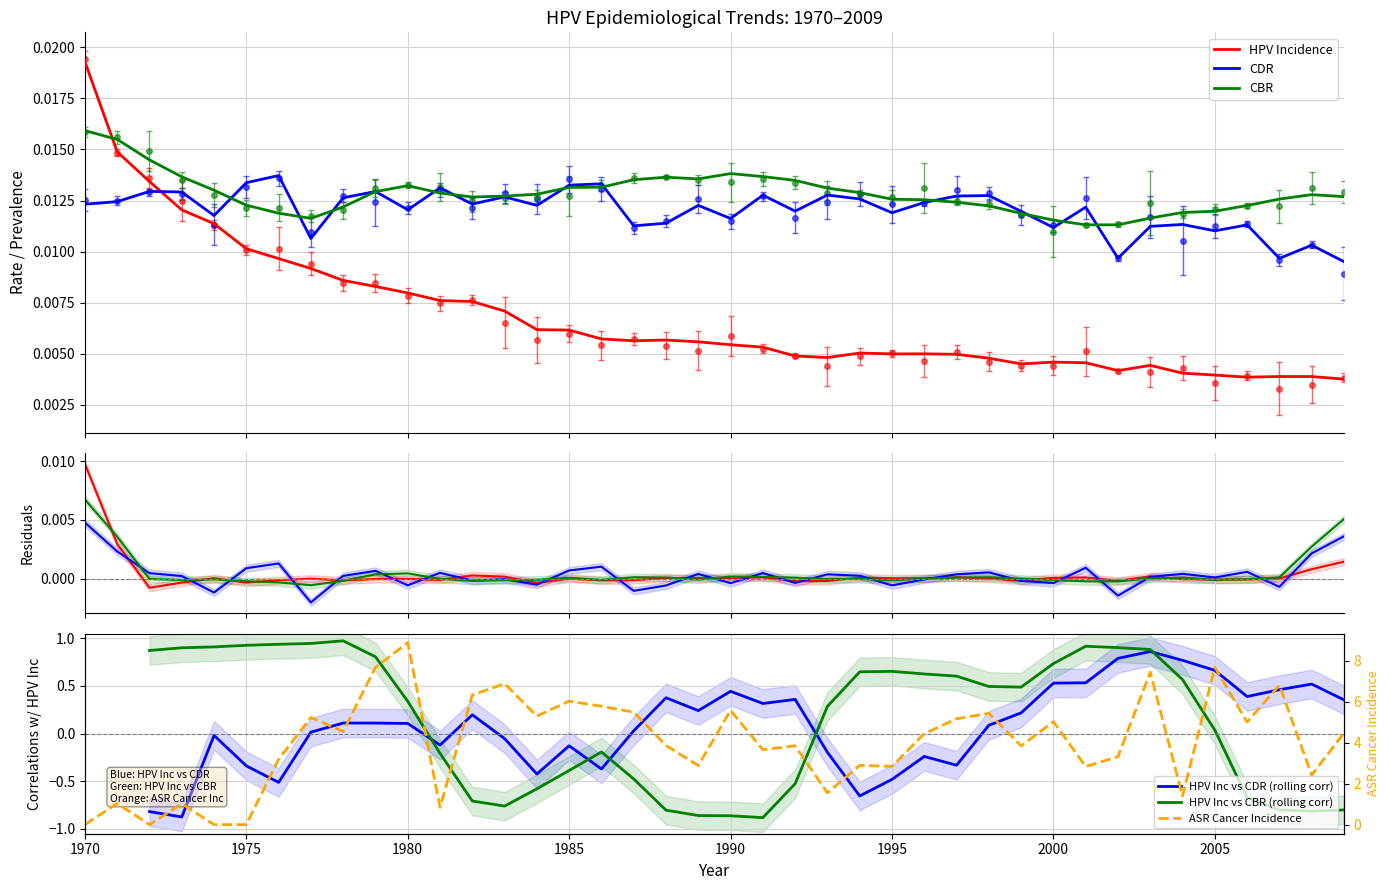

Is the value of hpv_incidence at 1980 greater than the value of cdr at 1973?

No